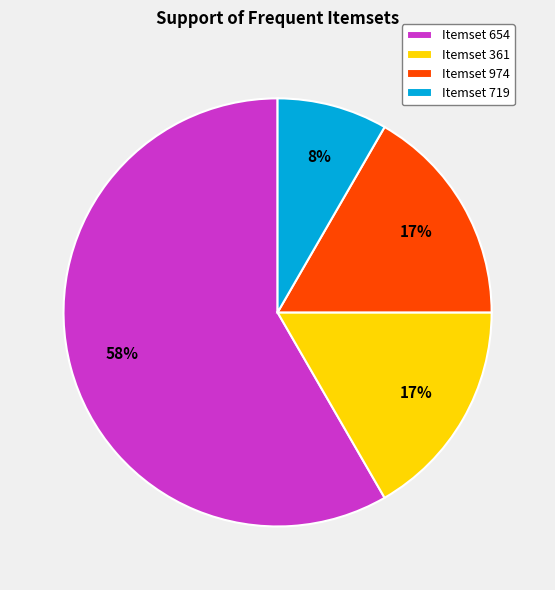

The Itemset 974 slice represents 30% of the pie. True or false?

False